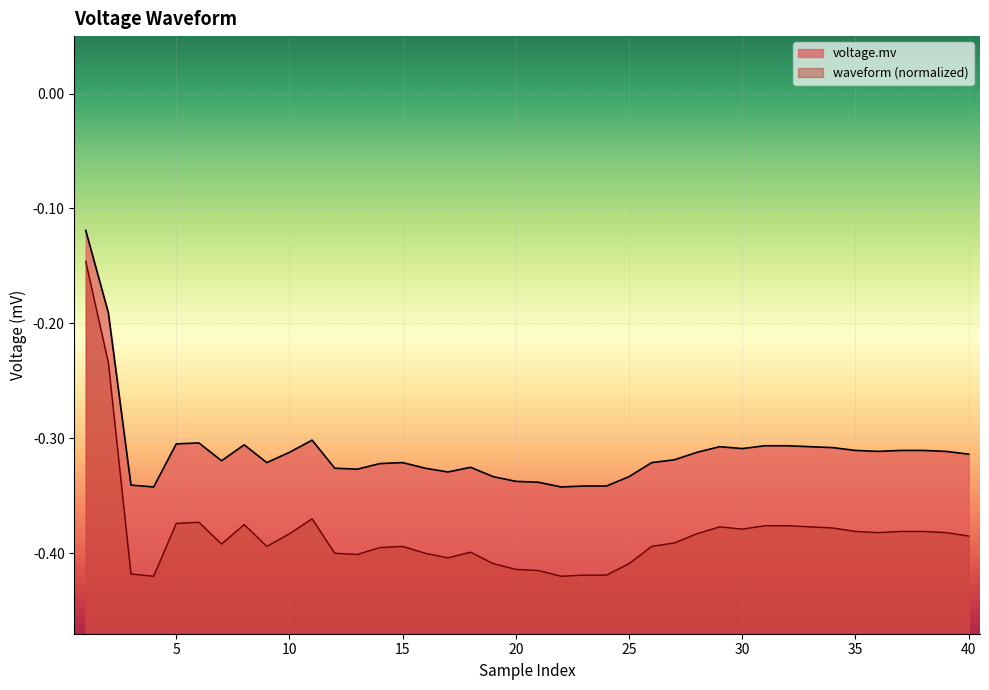

What is the sum of the voltage.mv values at 32 and 7?

-0.6